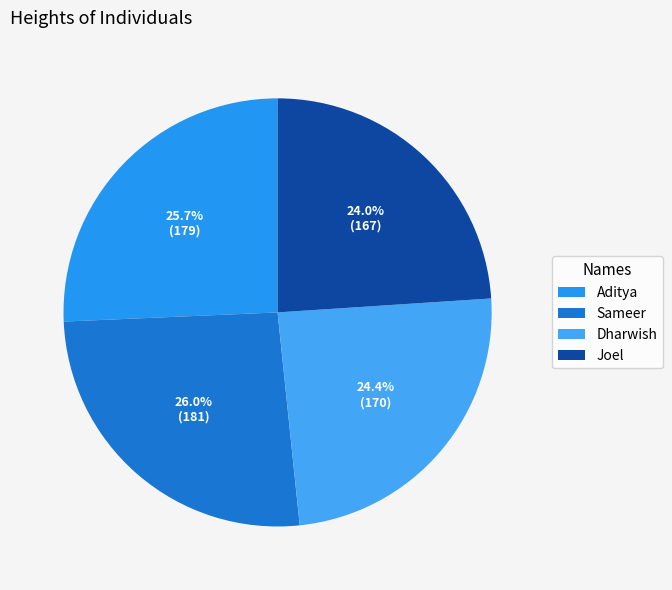

Is there a majority slice in this chart?

No